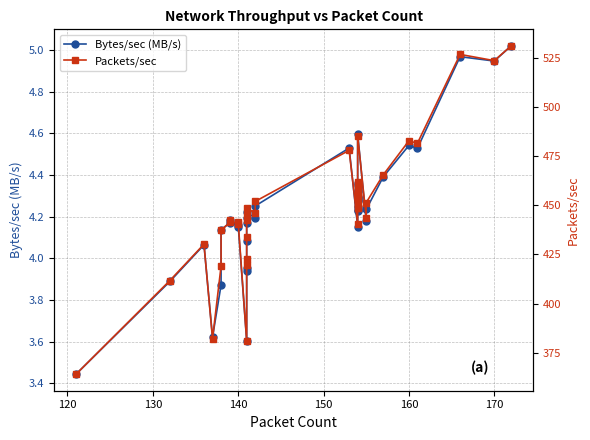

What are all the series names shown in the legend?

Bytes/sec (MB/s), Packets/sec